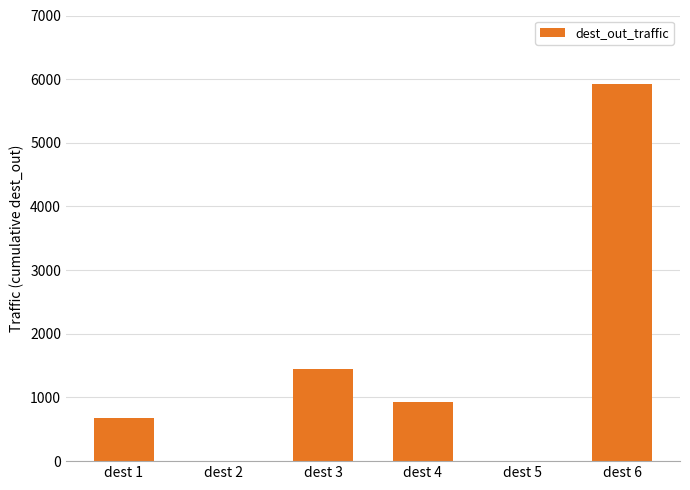

What is the sum of all values?

8990.9